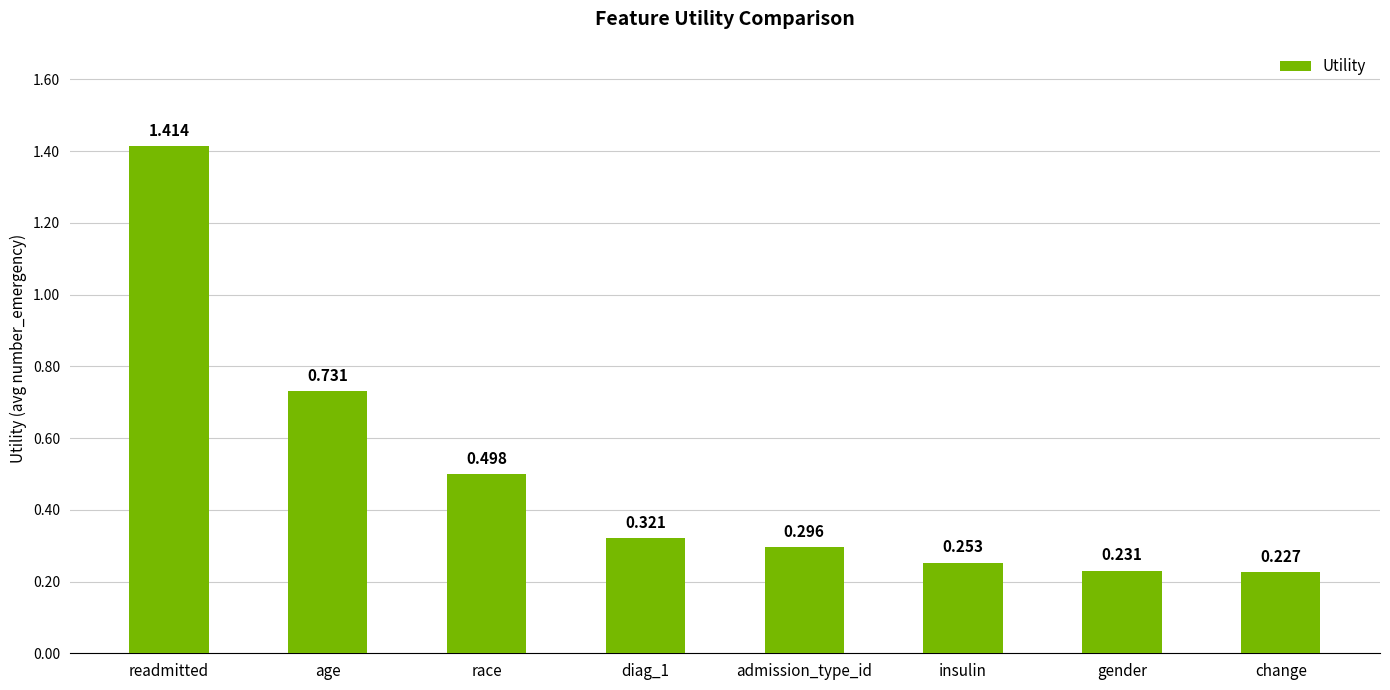

List the labels in order of value, largest first.

readmitted, age, race, diag_1, admission_type_id, insulin, gender, change